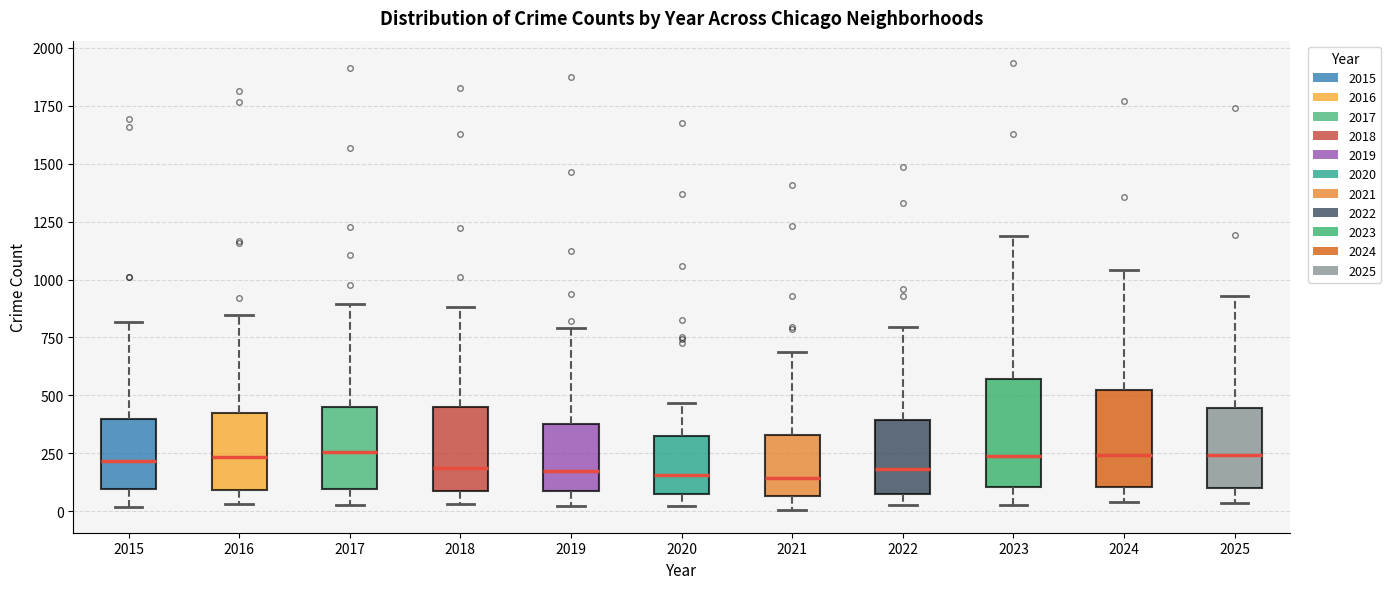

Reading left to right, read every box against the y-axis: the position of its median line, the range the box covers, and the ends of its whiskers. The values are not printed on the chart, so give them approximately, as read against the axis.

2015: median 200, box 100 to 400, whiskers 0 to 800
2016: median 250, box 100 to 400, whiskers 50 to 850
2017: median 250, box 100 to 450, whiskers 50 to 900
2018: median 200, box 100 to 450, whiskers 50 to 900
2019: median 200, box 100 to 400, whiskers 0 to 800
2020: median 150, box 100 to 350, whiskers 0 to 450
2021: median 150, box 50 to 350, whiskers 0 to 700
2022: median 200, box 100 to 400, whiskers 50 to 800
2023: median 250, box 100 to 550, whiskers 50 to 1200
2024: median 250, box 100 to 500, whiskers 50 to 1050
2025: median 250, box 100 to 450, whiskers 50 to 950